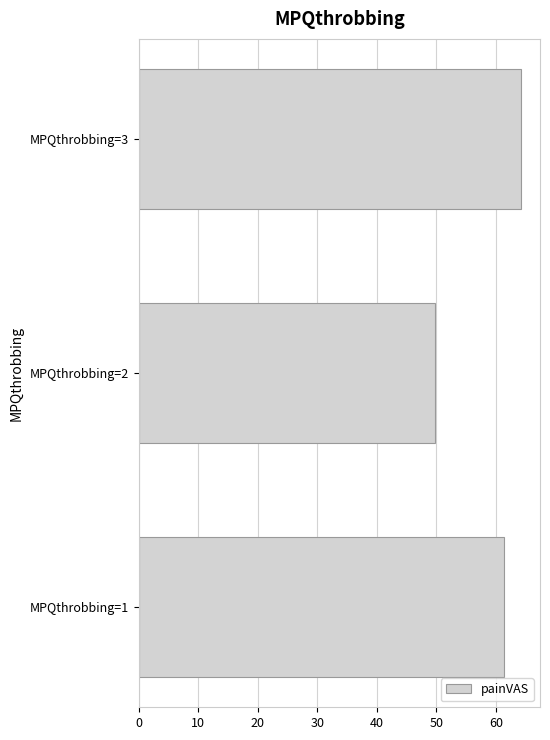

Which label corresponds to the largest value in the chart?

MPQthrobbing=3